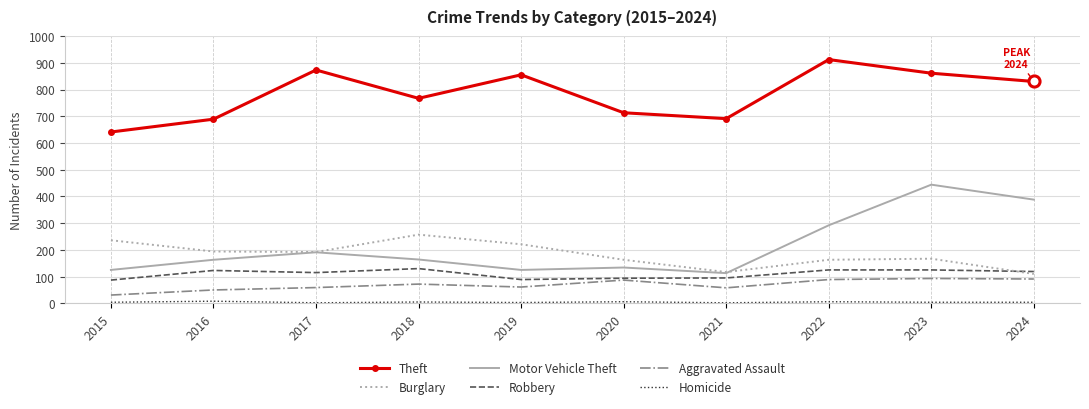

Which label corresponds to the largest value in the chart?

2022